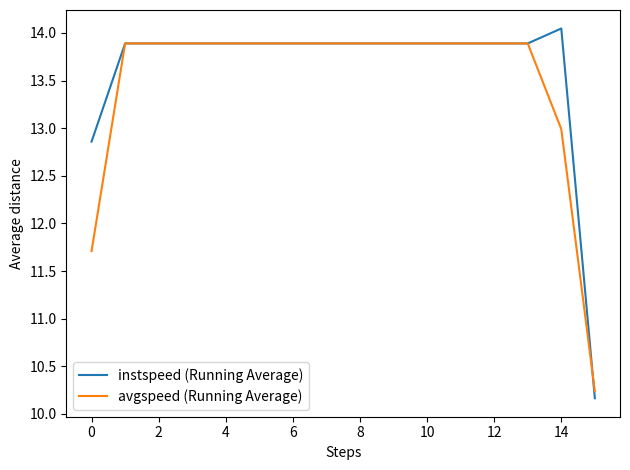

Which series has the widest spread of values?

instspeed (Running Average)